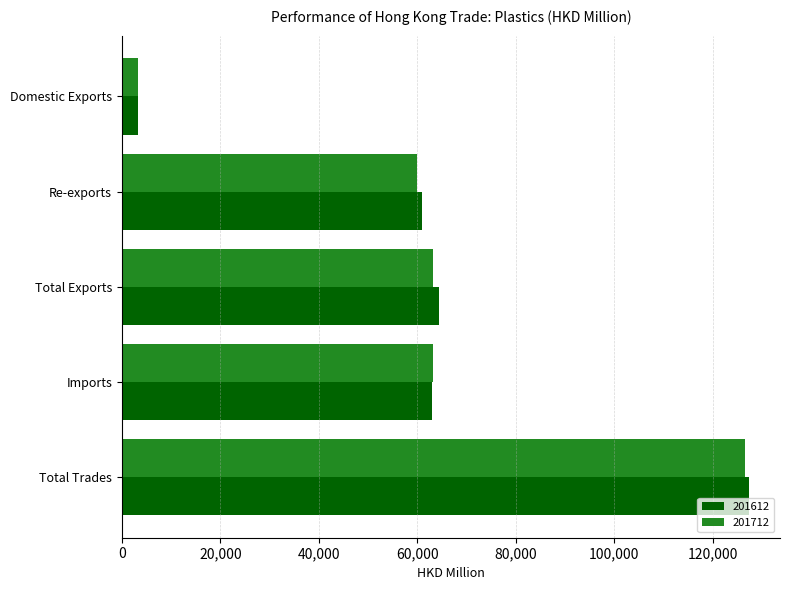

Is the value of 201712 at Domestic Exports greater than the value of 201612 at Imports?

No